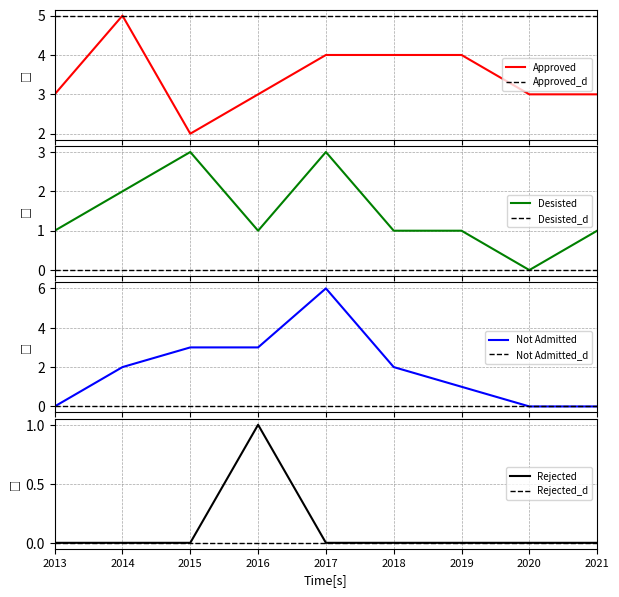

What is the average value of the Approved series?

3